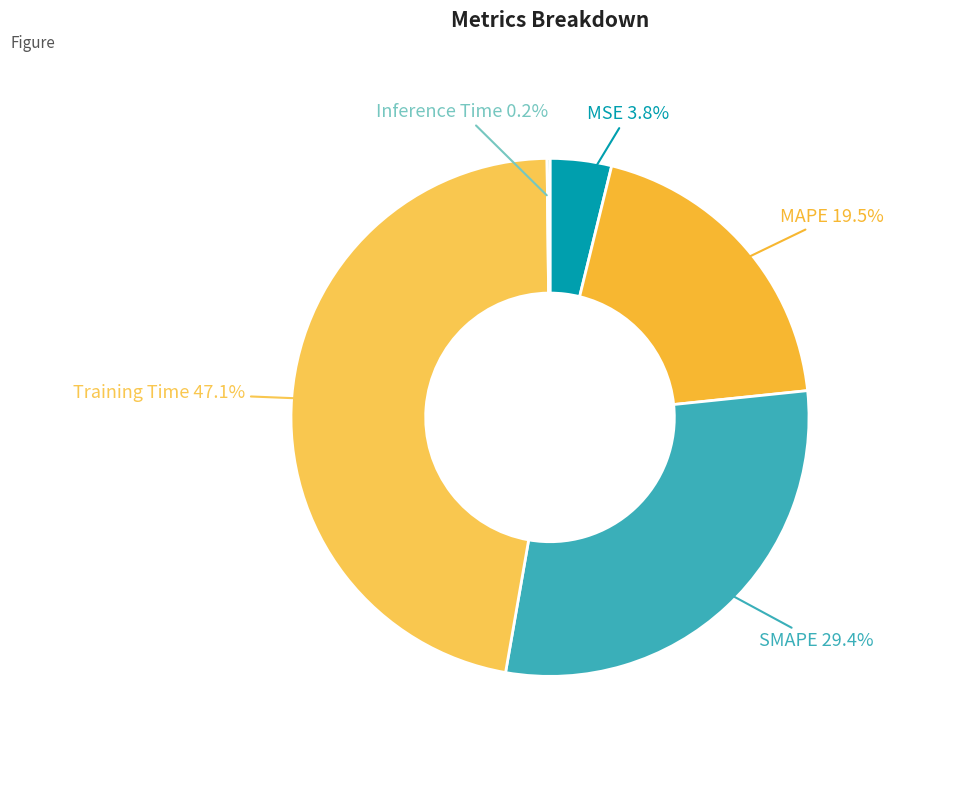

Does any single category account for the majority?

No